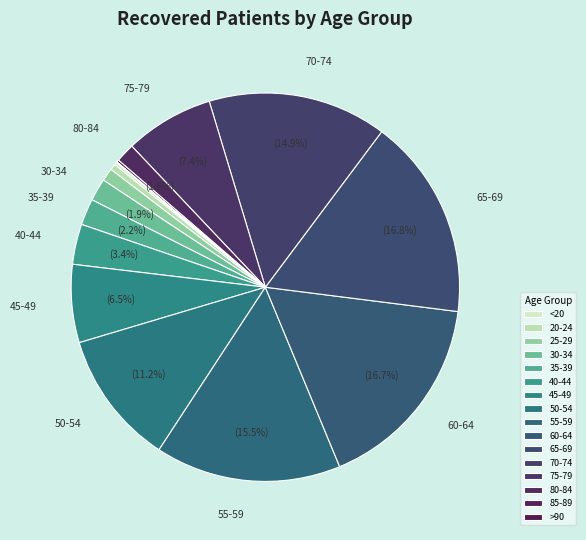

Does 55-59 account for over 50% of the chart?

No